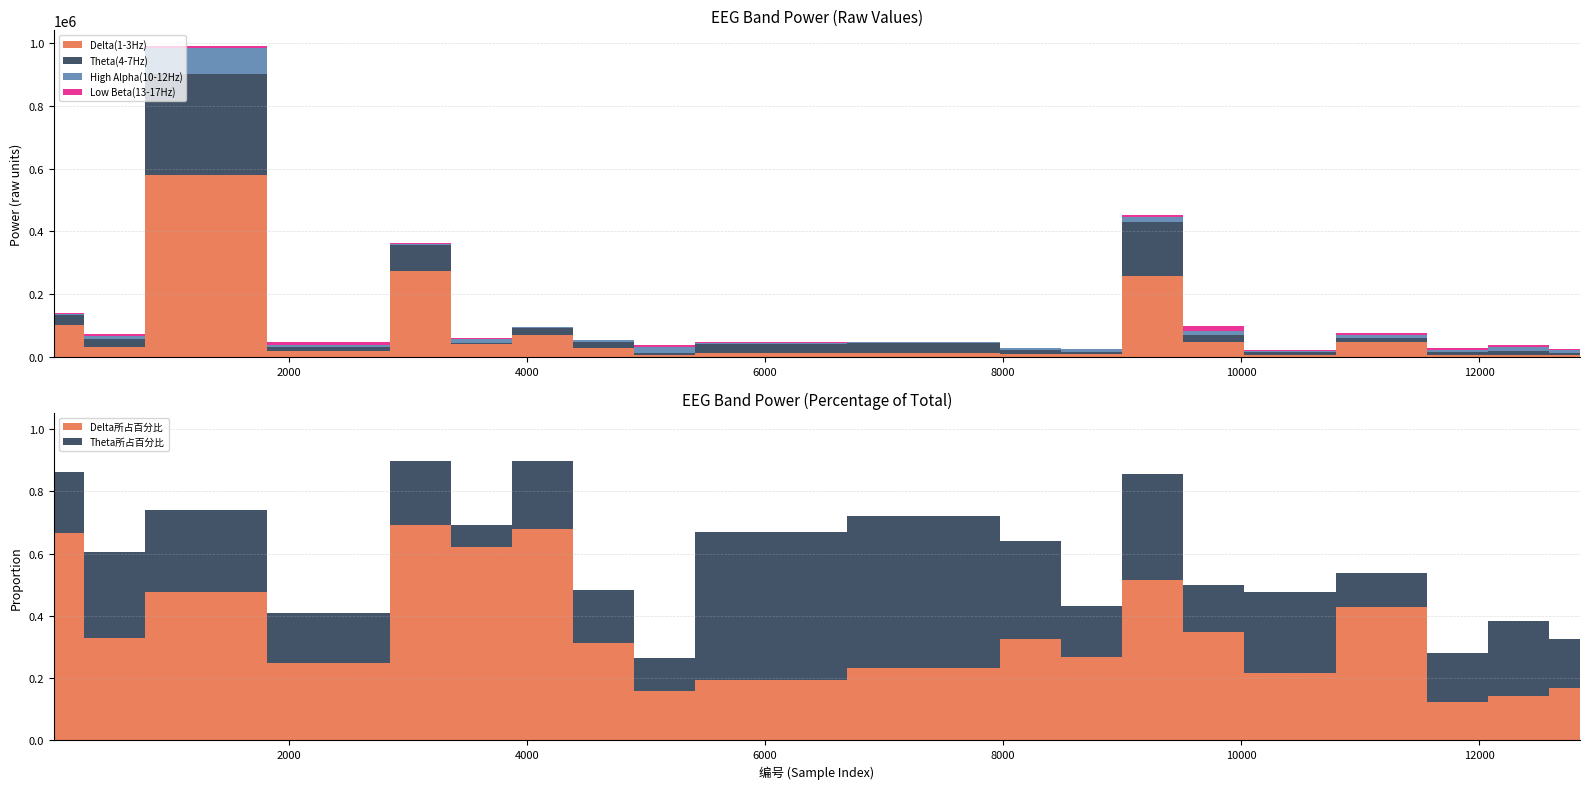

Reading left to right, extract all data points from this chart.

Delta(1-3Hz): 23=103261	536=32119	1049=580890	2588=19409	3101=274516	3614=41895	4127=71041	4640=30304	5153=8493	5666=11949	7718=14772	8231=11491	8744=9971	9257=258265	9770=48743	10283=7078	11309=48631	11822=7527	12335=6977	12848=7405
Theta(4-7Hz): 23=30119	536=26832	1049=318789	2588=12723	3101=80737	3614=4641	4127=22616	4640=16395	5153=5789	5666=29058	7718=31109	8231=11023	8744=6119	9257=170900	9770=21619	10283=8483	11309=12210	11822=9825	12335=11877	12848=6912
High Alpha(10-12Hz): 23=4167	536=7918	1049=85180	2588=6100	3101=4558	3614=10417	4127=1732	4640=6485	5153=19321	5666=2765	7718=2139	8231=5777	8744=9166	9257=16615	9770=14354	10283=3254	11309=8475	11822=5246	12335=13008	12848=7992
Low Beta(13-17Hz): 23=1694	536=7694	1049=5256	2588=10484	3101=3777	3614=2840	4127=2007	4640=2520	5153=5248	5666=5183	7718=1656	8231=2350	8744=1394	9257=6147	9770=13256	10283=3880	11309=7295	11822=5185	12335=6644	12848=2612